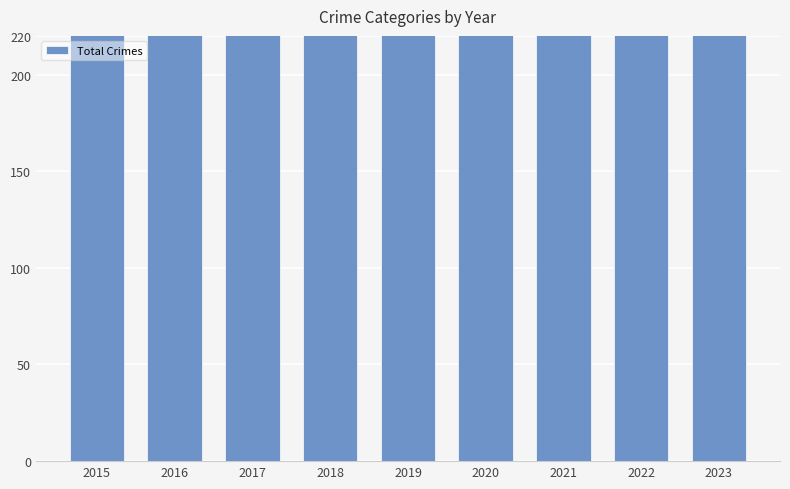

What is the difference between the maximum and second lowest values?

128